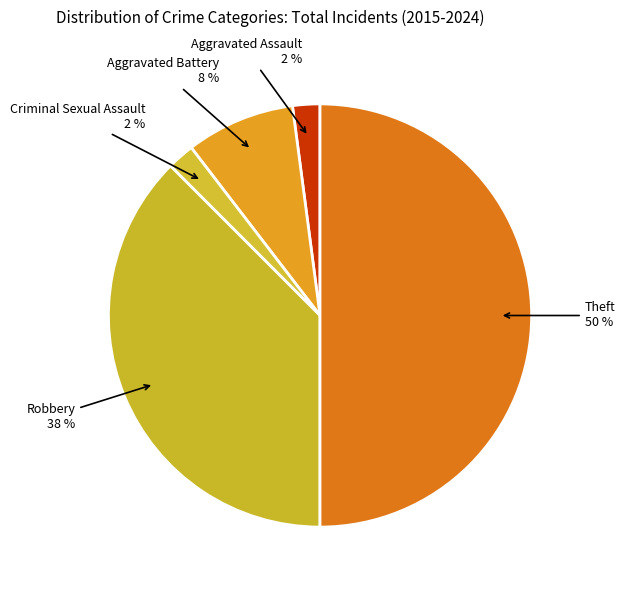

Is Aggravated Battery the majority of the pie?

No